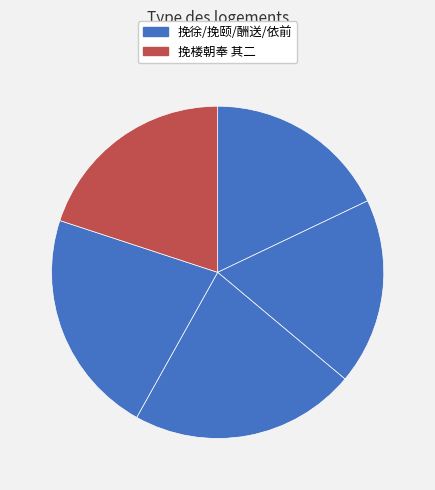

Which slice is the smallest?

挽徐朝奉 其二